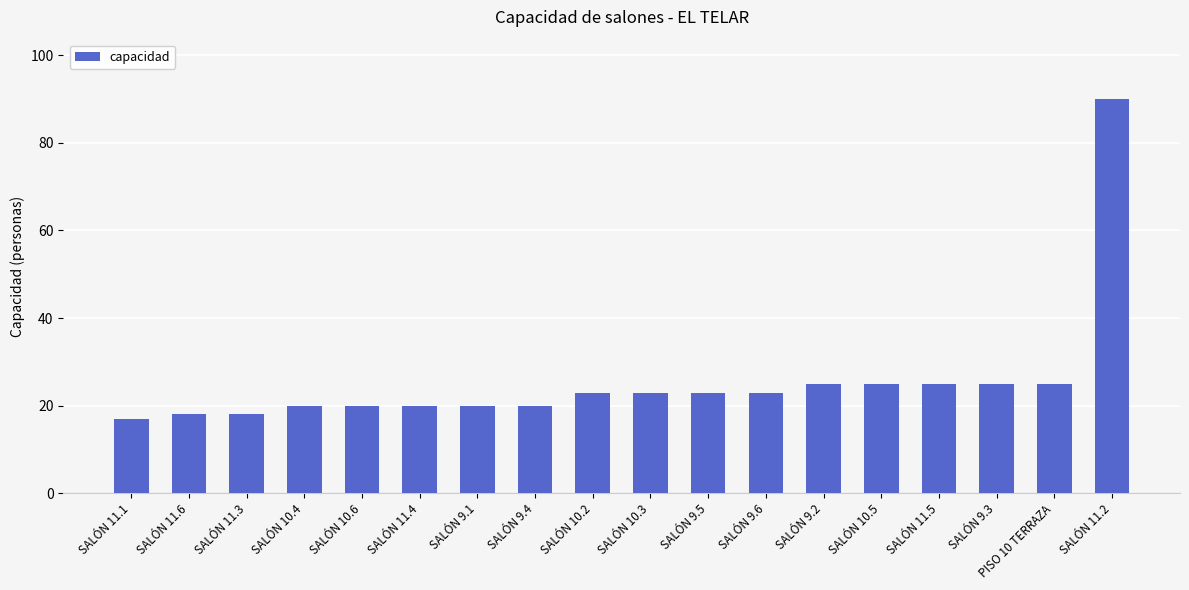

What is the label of the 14th bar from the right?

SALÓN 10.6